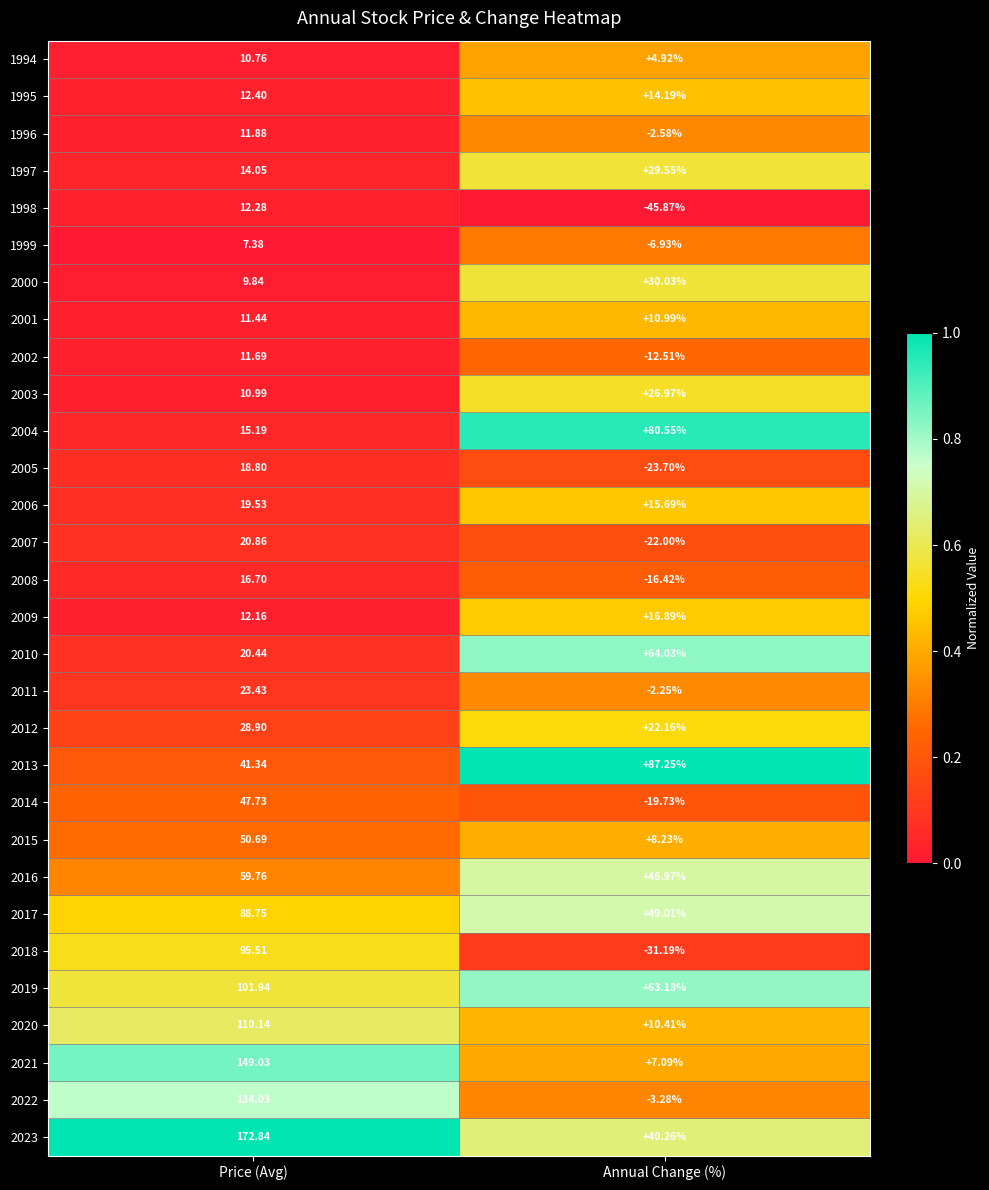

Where does the 2008 series first go above 16?

Price (Avg)